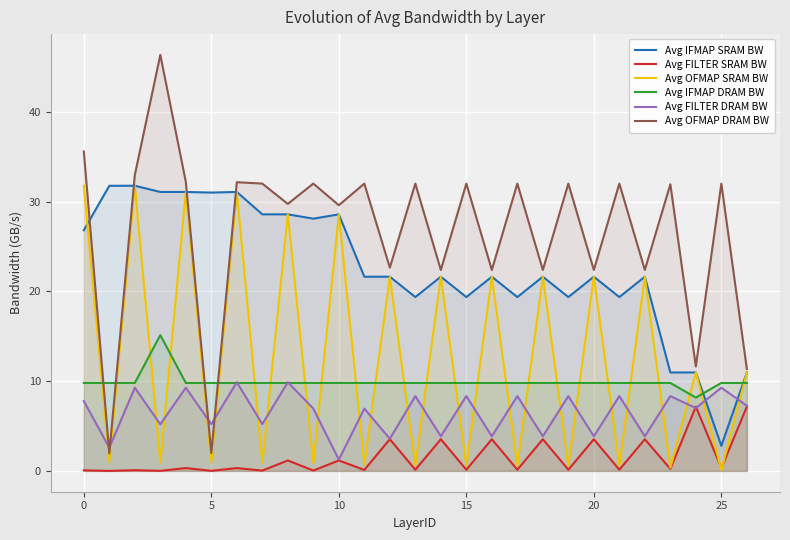

Count the number of categories in the chart.

27